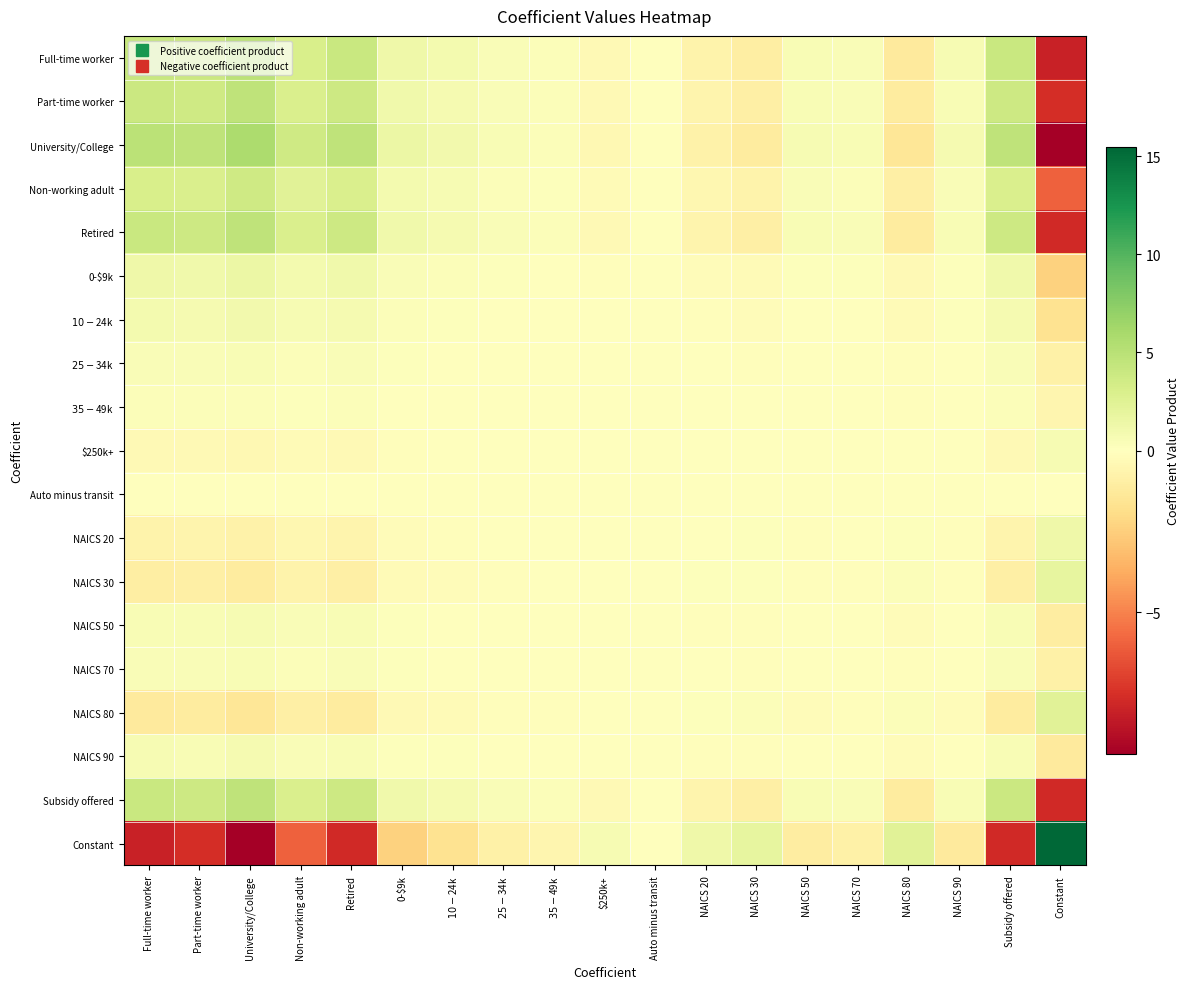

At which category is the sum across all series the highest?

University/College